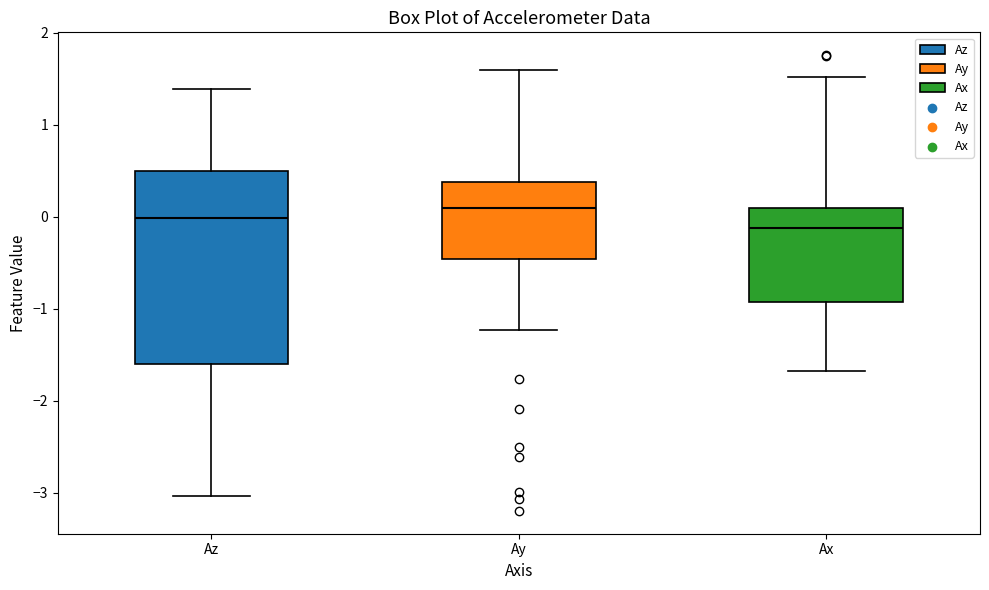

Which box's median line is the lowest?

Ax